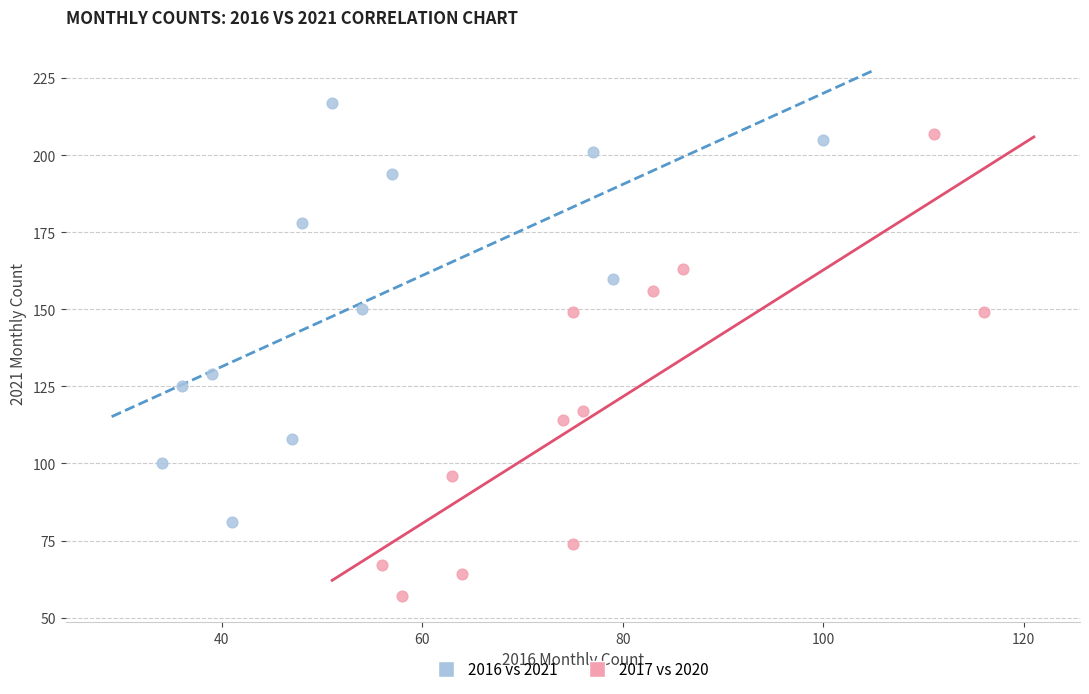

Which series reaches the minimum Y coordinate?

2017 vs 2020